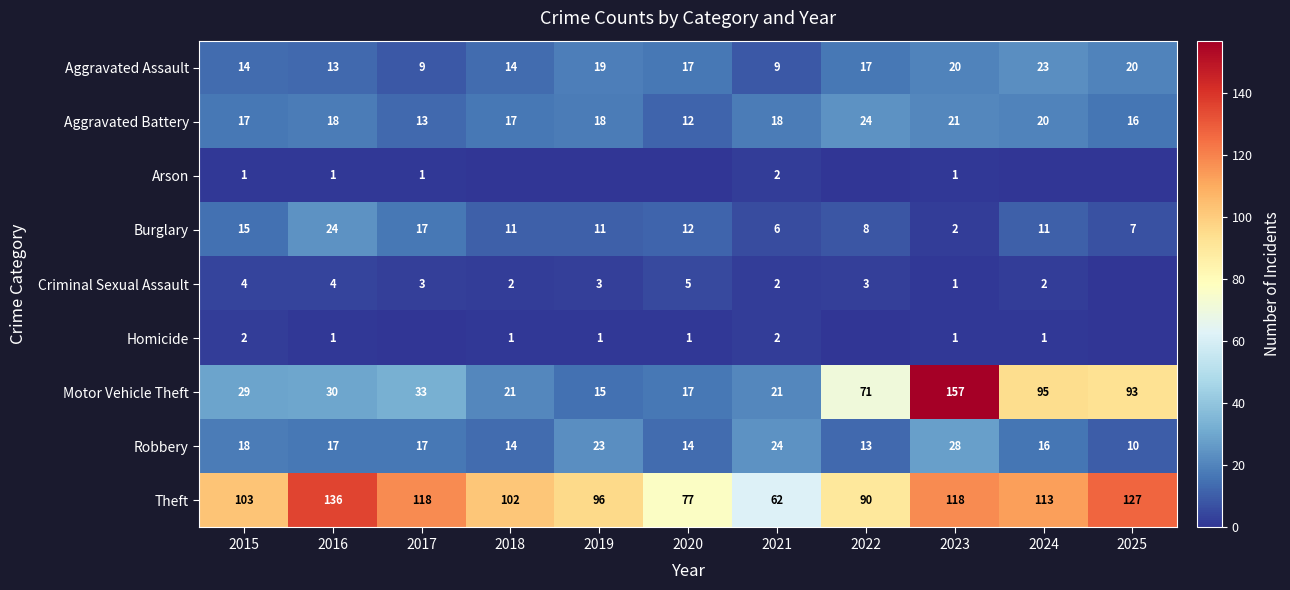

What is the difference between the highest and lowest values at 2015?

102